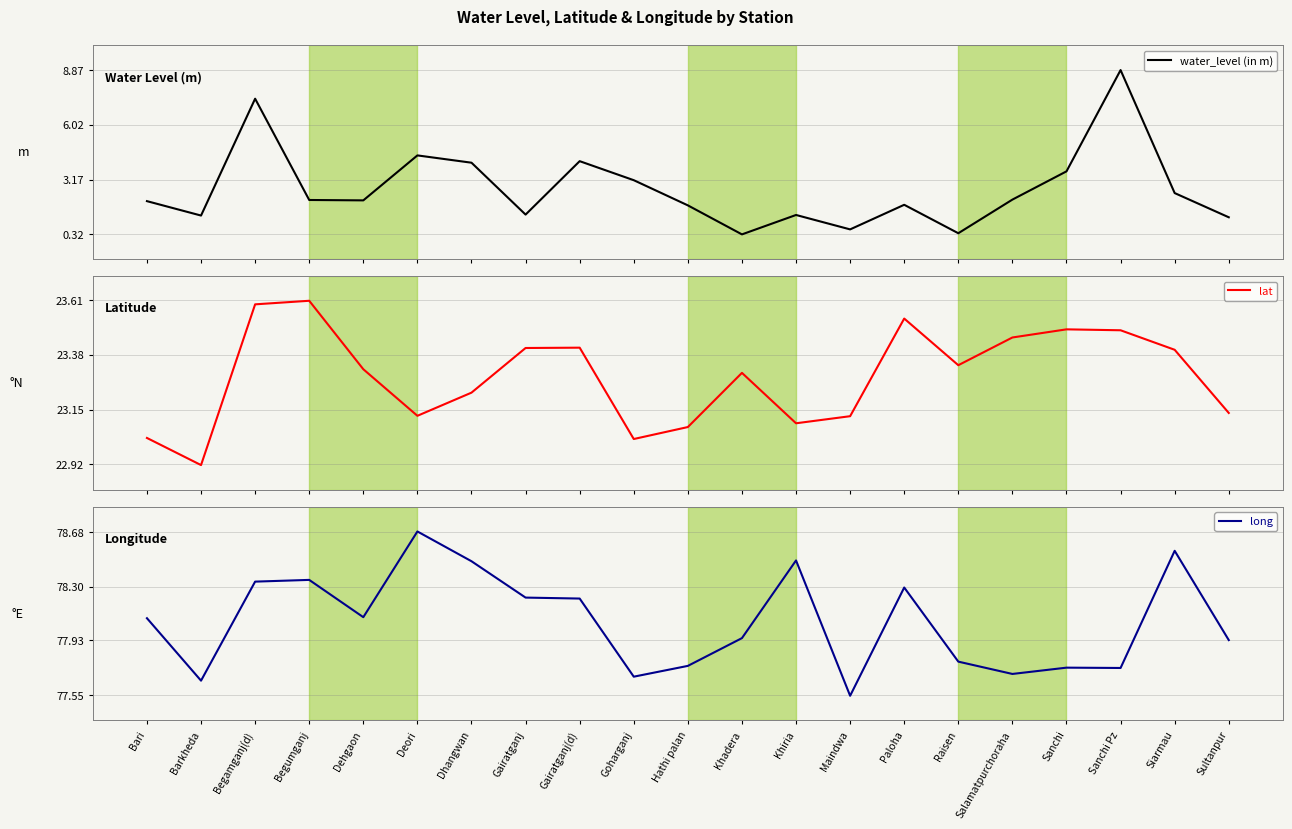

Which category has the highest value in the long series?

Deori